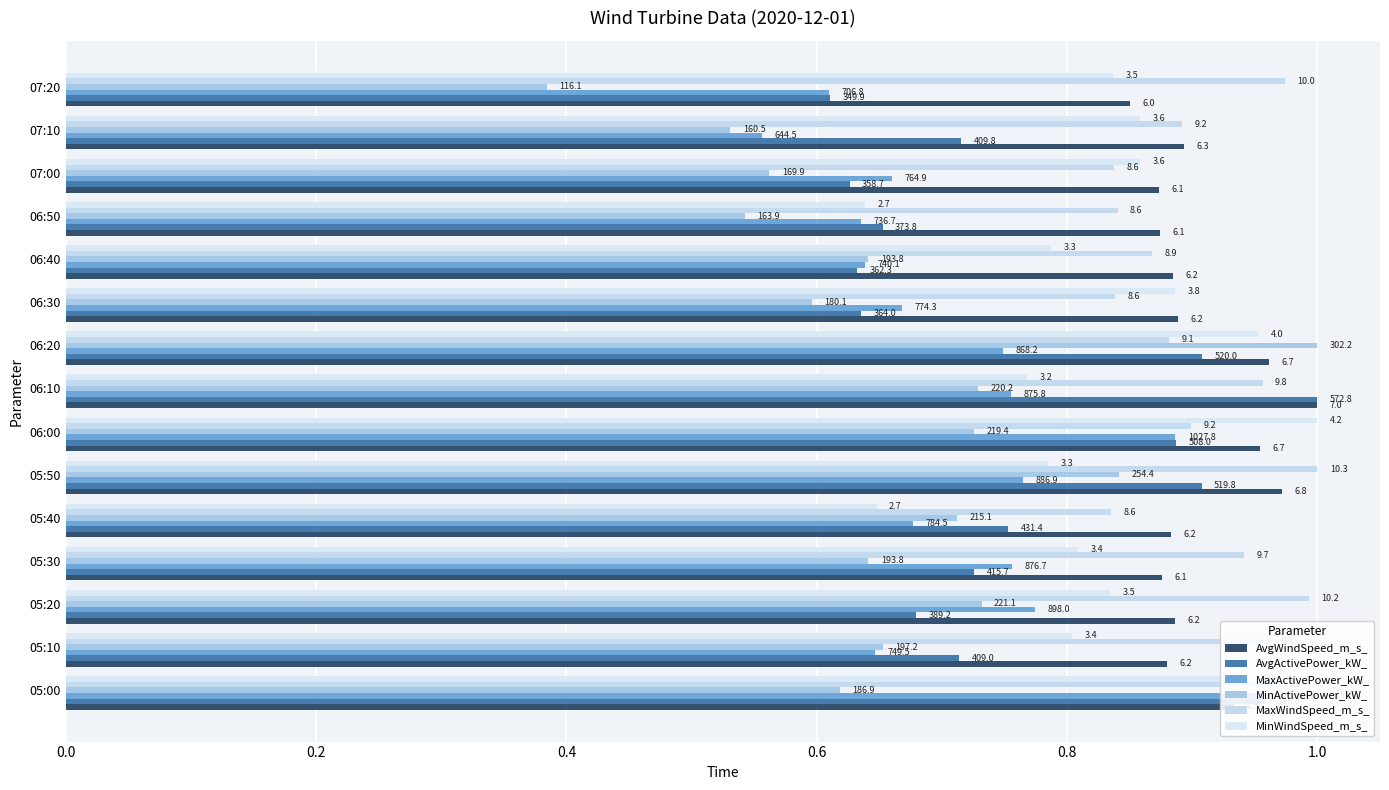

At how many categories does at least one series exceed 0?

15